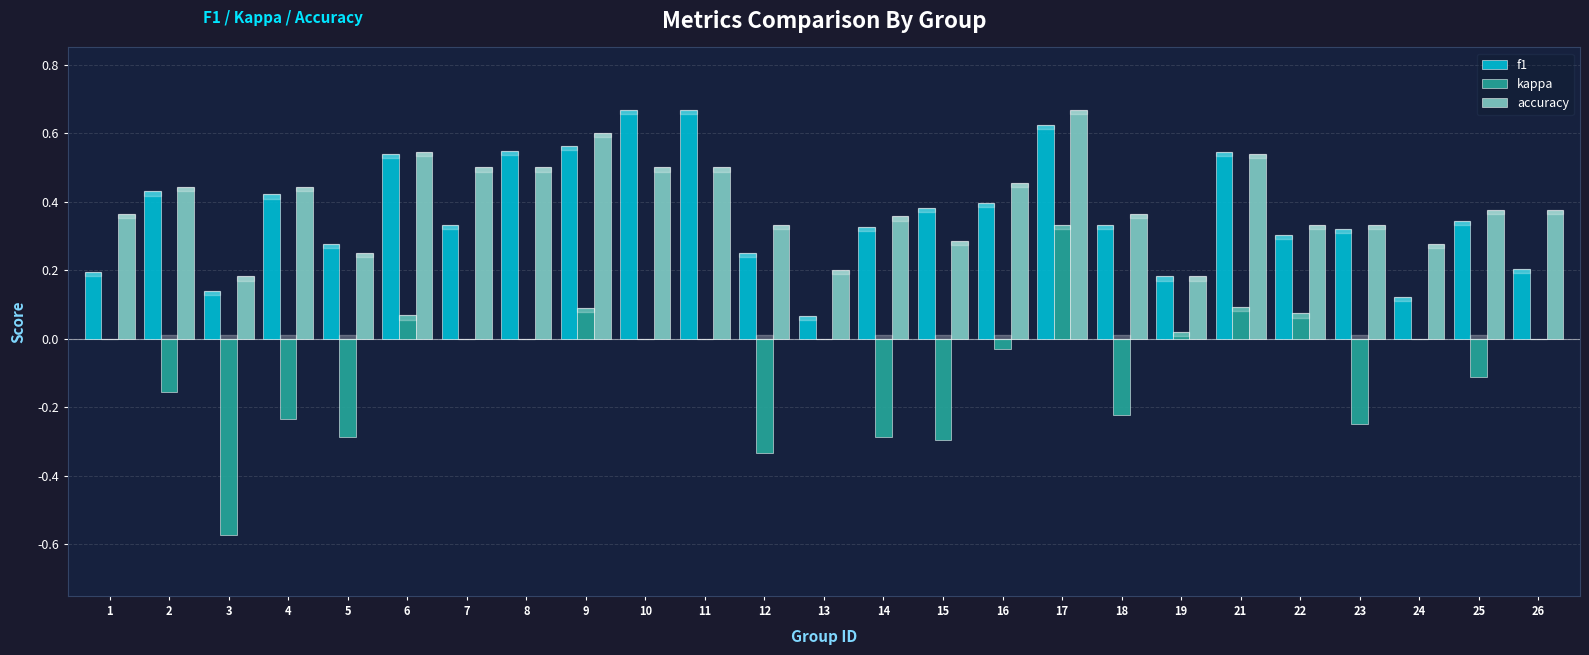

Are the bars horizontal?

No